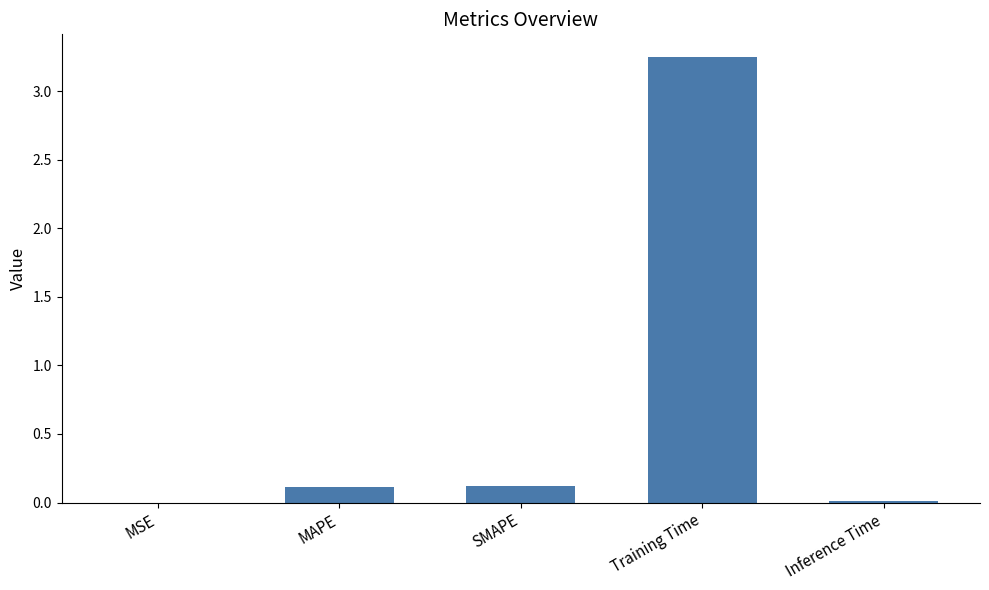

Which has a higher value, SMAPE or Training Time?

Training Time